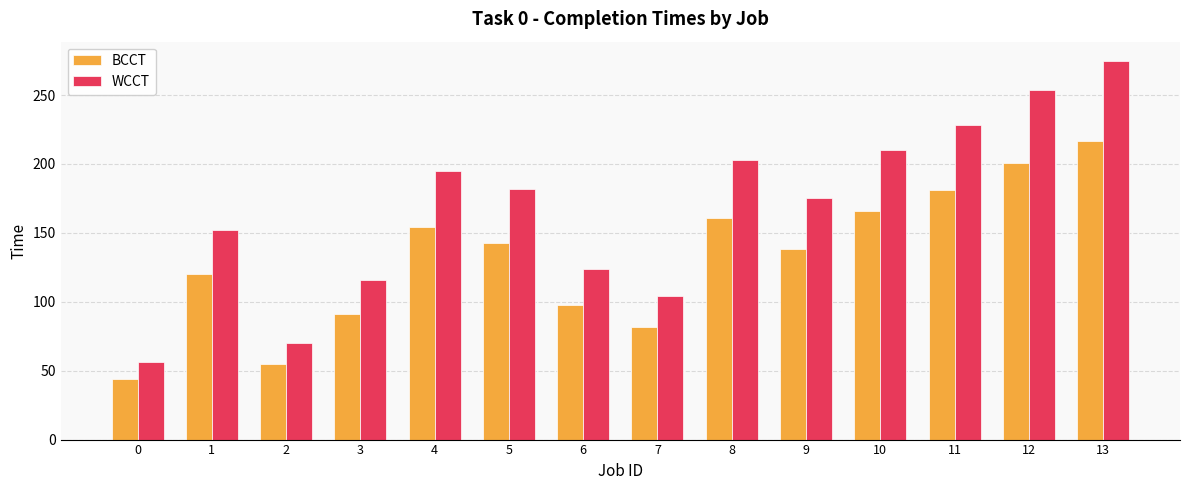

What is the average value of the BCCT series?

132